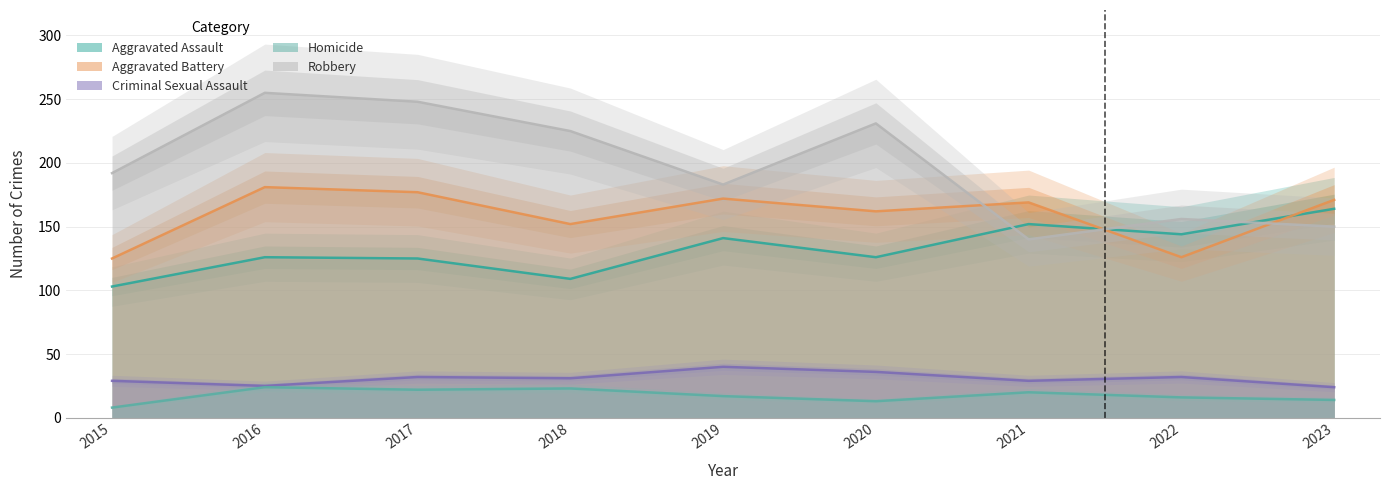

What are all the series names shown in the legend?

Aggravated Assault, Aggravated Battery, Criminal Sexual Assault, Homicide, Robbery